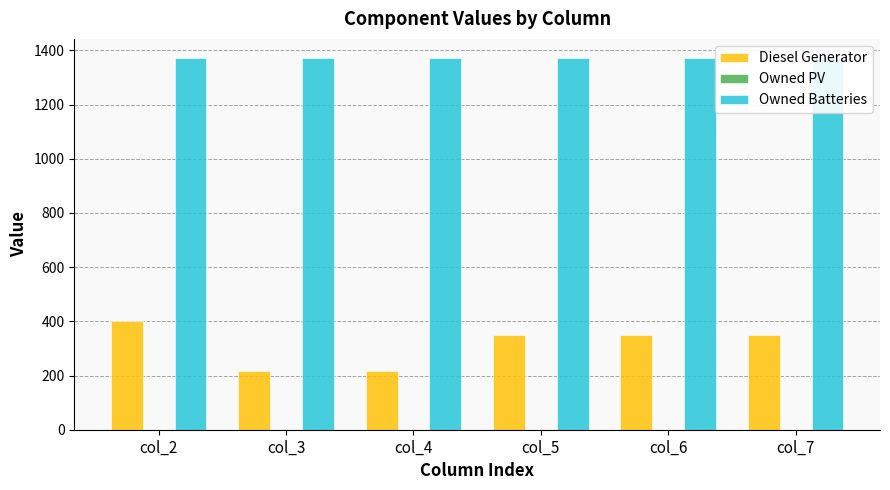

How many bars are there in total?

18